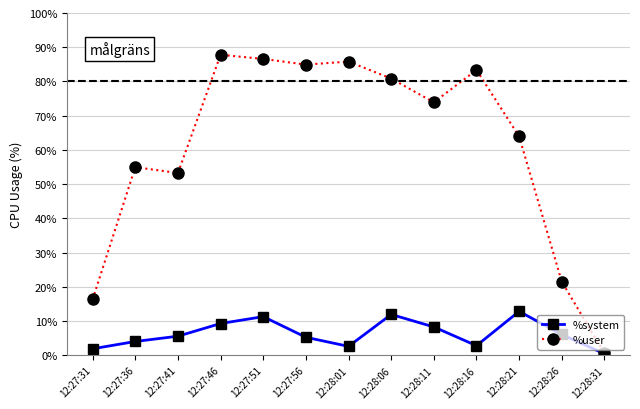

True or false: %user has a value of 24.1 at 12:27:31.

False